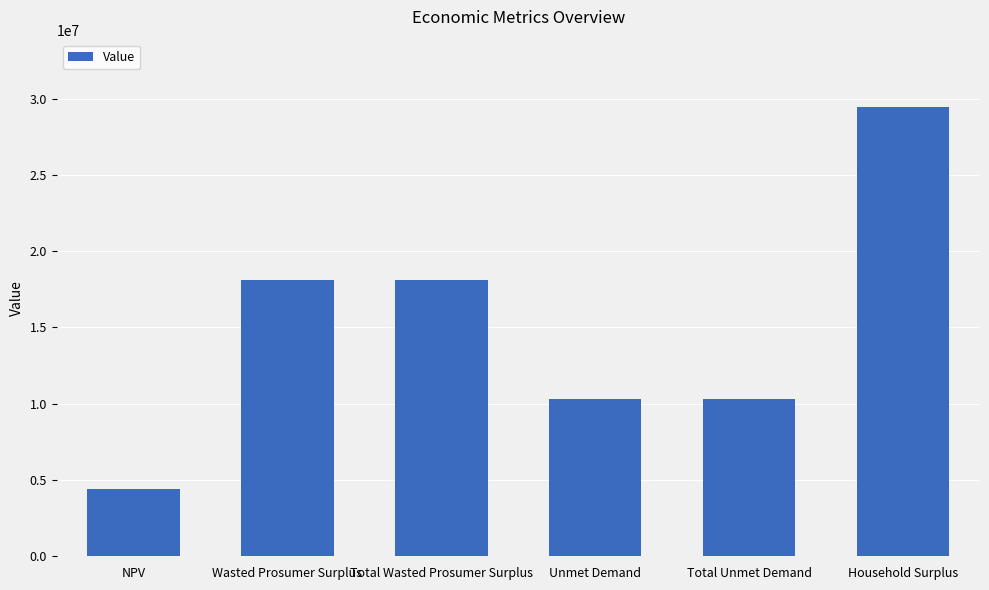

How many values are below 18093321?

3